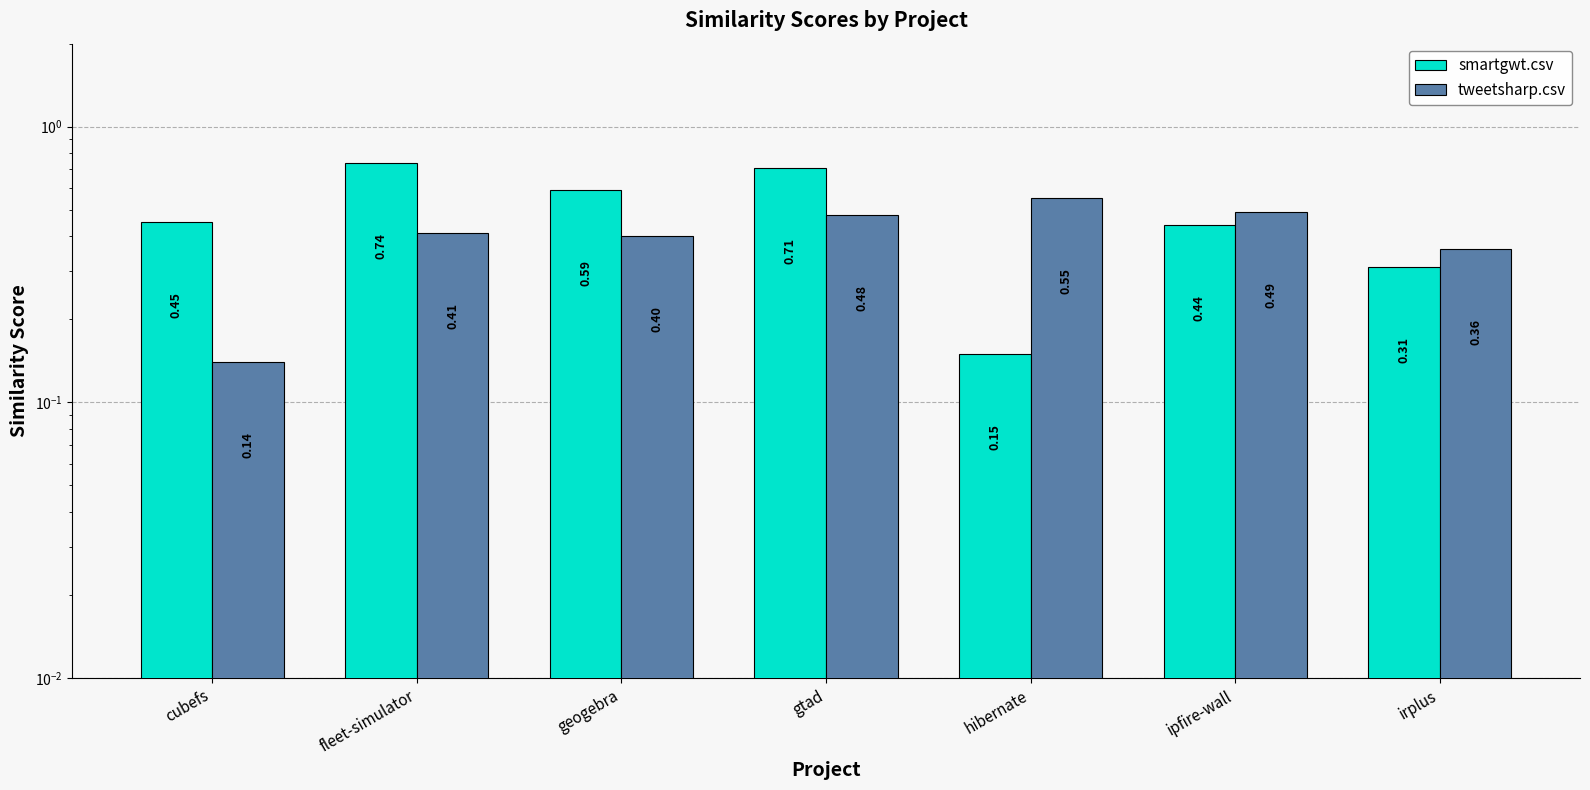

Where is tweetsharp.csv nearest to the value 0?

cubefs